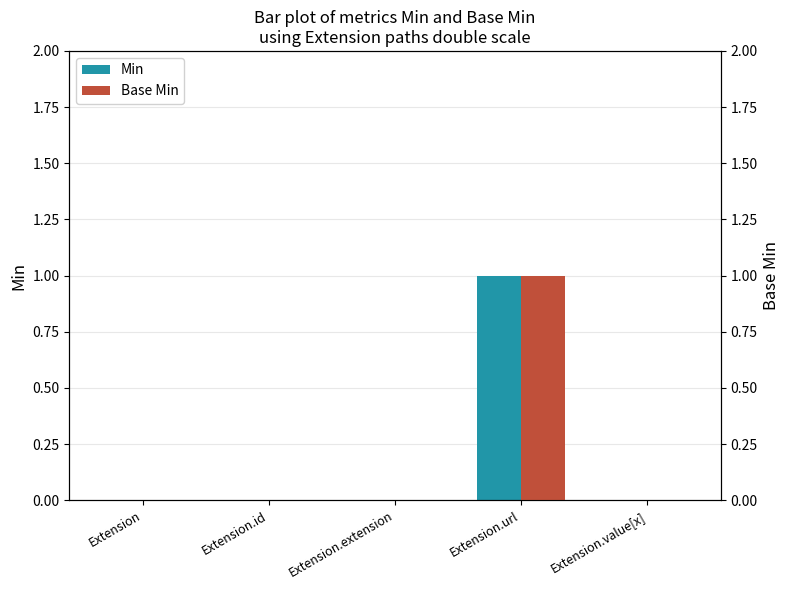

Which series has the largest range (max minus min)?

Min